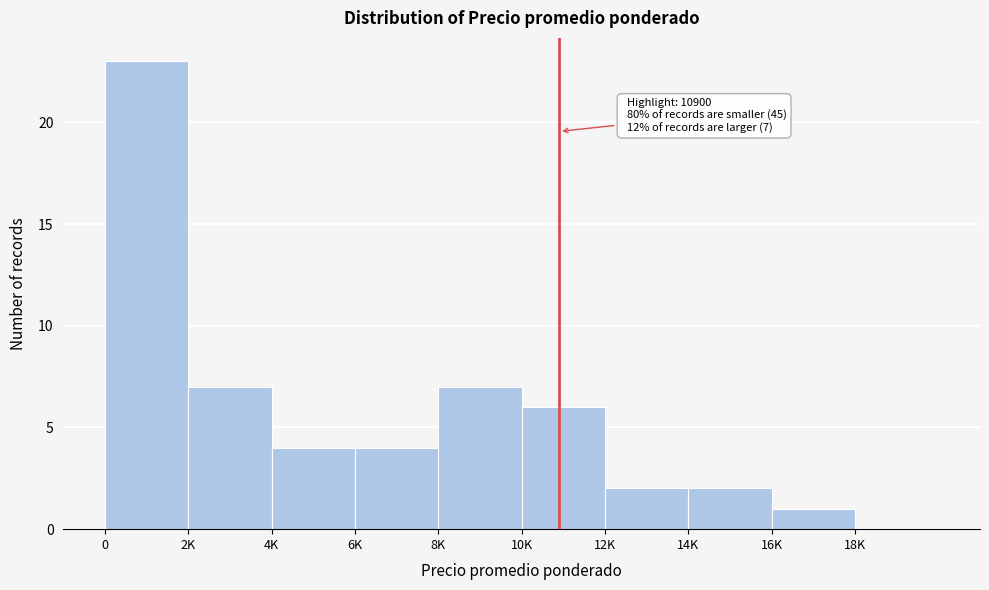

Reading left to right, list all the values displayed in this chart.

0=23	2K=7	4K=4	6K=4	8K=7	10K=6	12K=2	14K=2	16K=1	18K=0